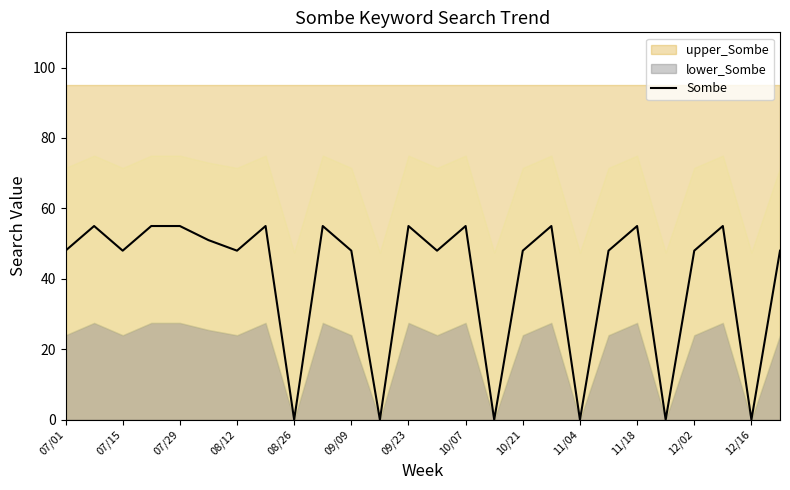

Which has a higher value, 25 or 15?

25